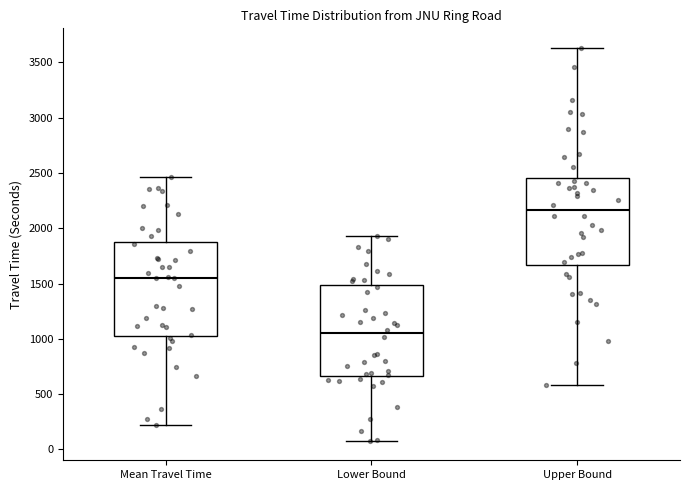

Reading left to right, transcribe this box plot: for each box, give where its median line is, the range the box spans, and where its two whiskers end, as read against the y-axis. The values are not printed on the chart, so give them approximately, as read against the axis.

Mean Travel Time: median 1550, box 1050 to 1900, whiskers 200 to 2450
Lower Bound: median 1050, box 650 to 1500, whiskers 100 to 1950
Upper Bound: median 2150, box 1650 to 2450, whiskers 600 to 3650